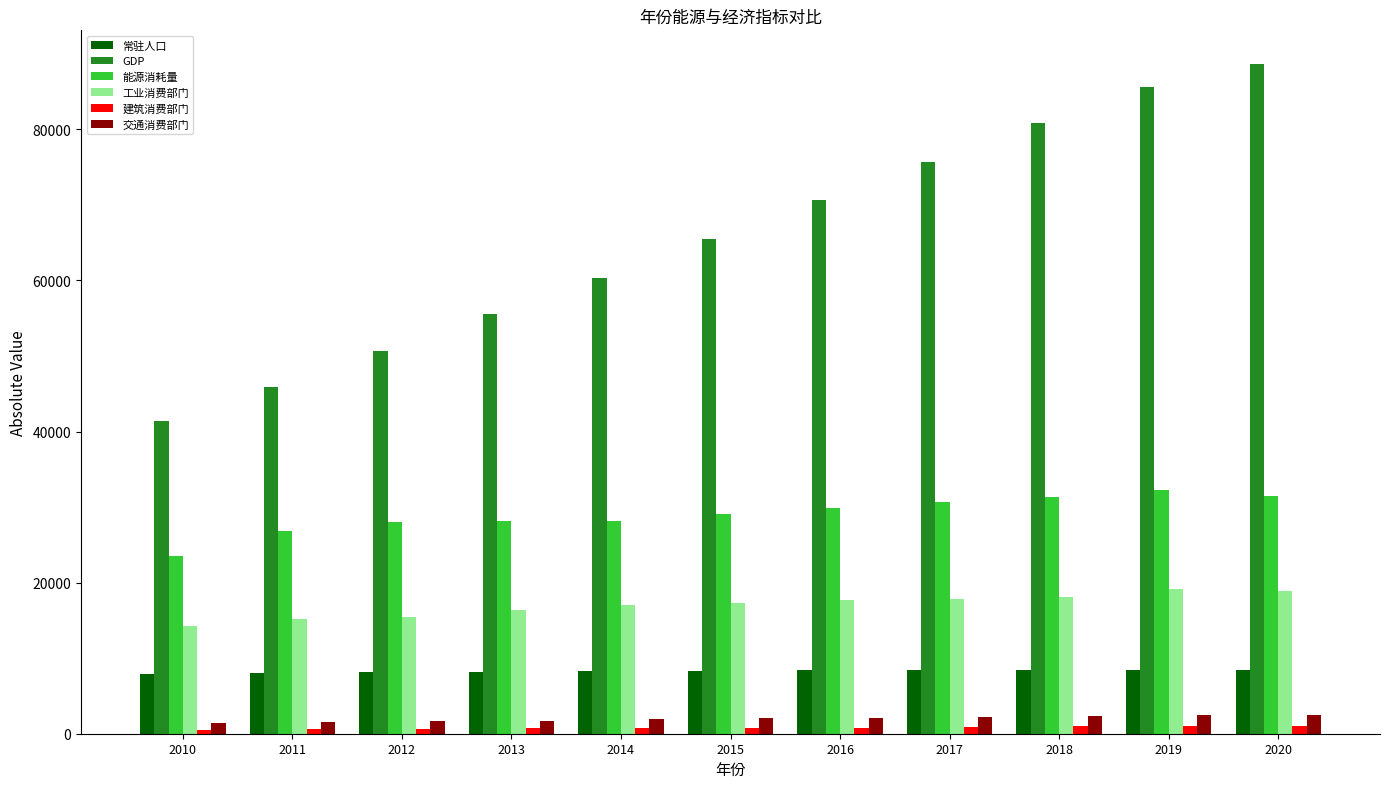

Read the GDP value at 2019.

85556.1